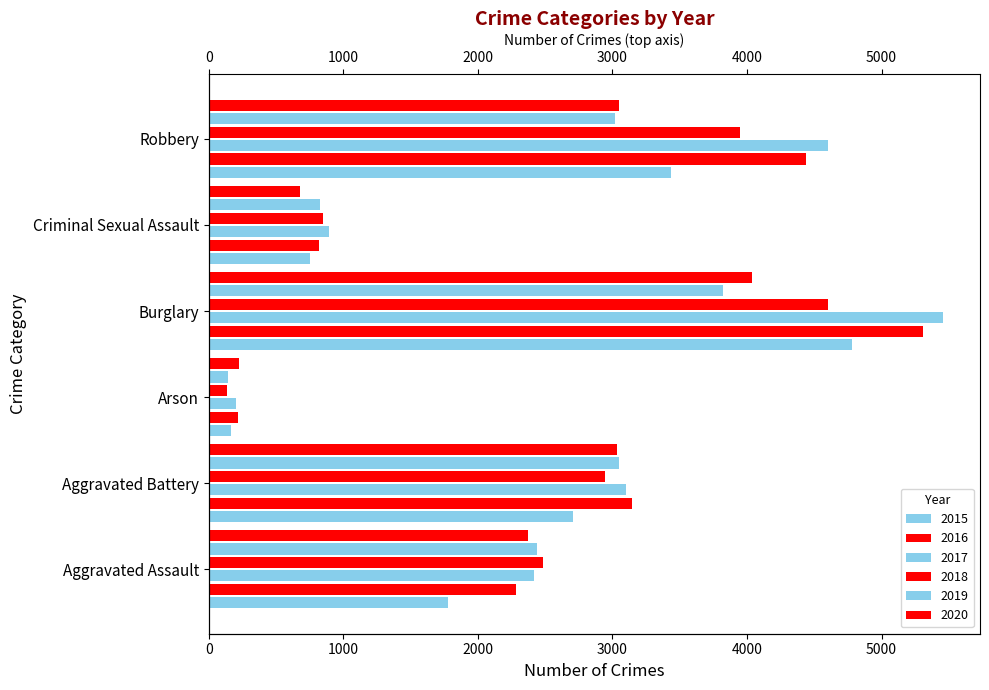

How many groups of bars are there?

6